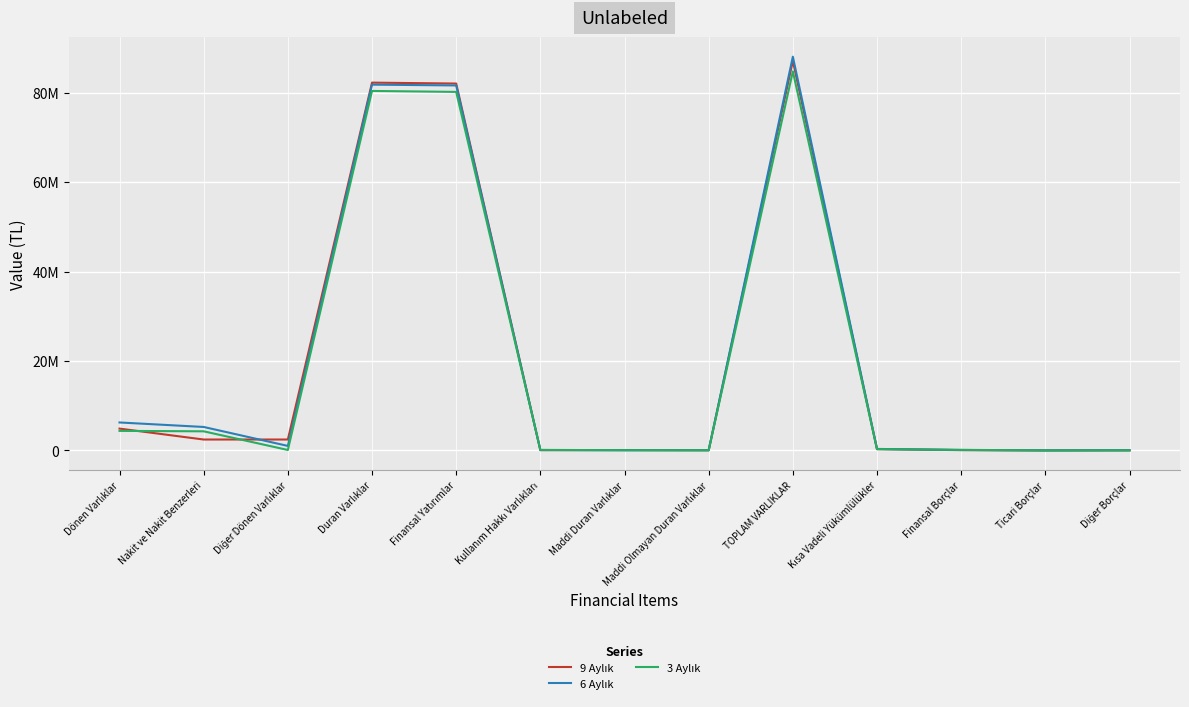

Is this an area chart (filled region under the line)?

No